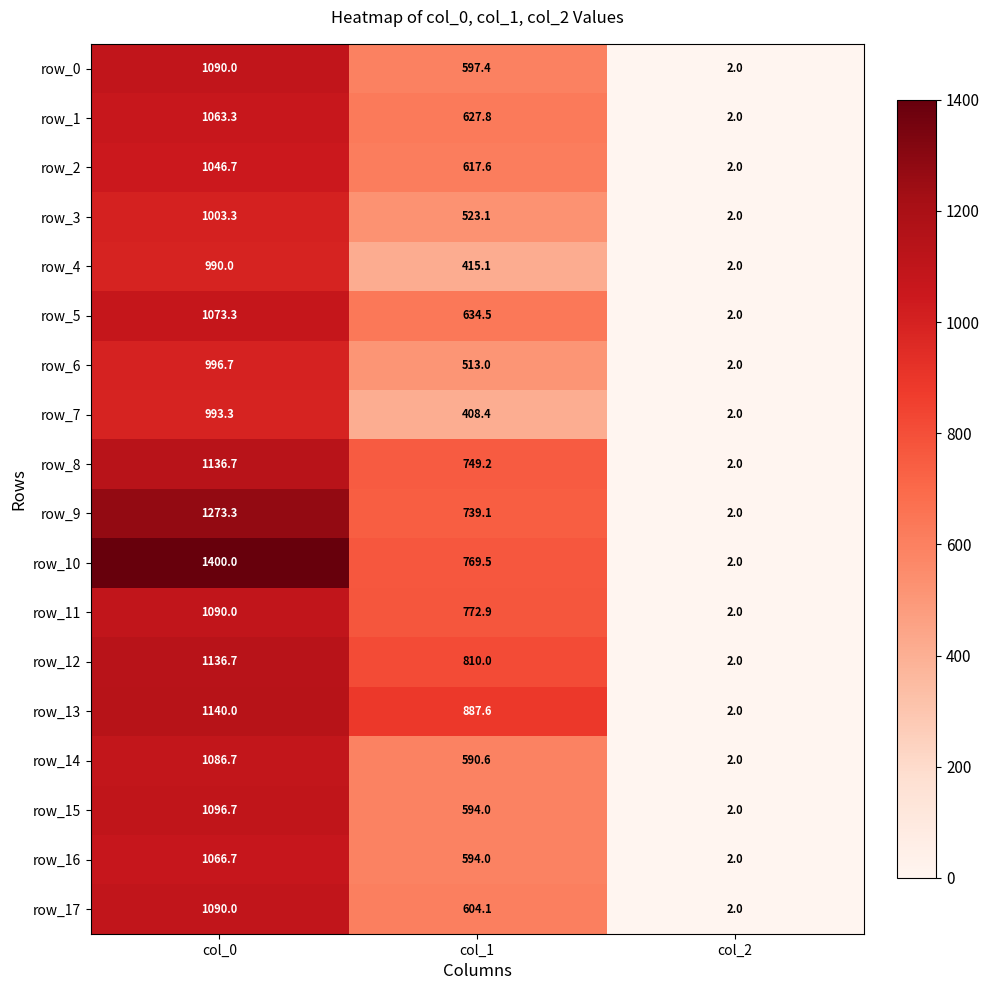

Which series has the largest range (max minus min)?

row_10